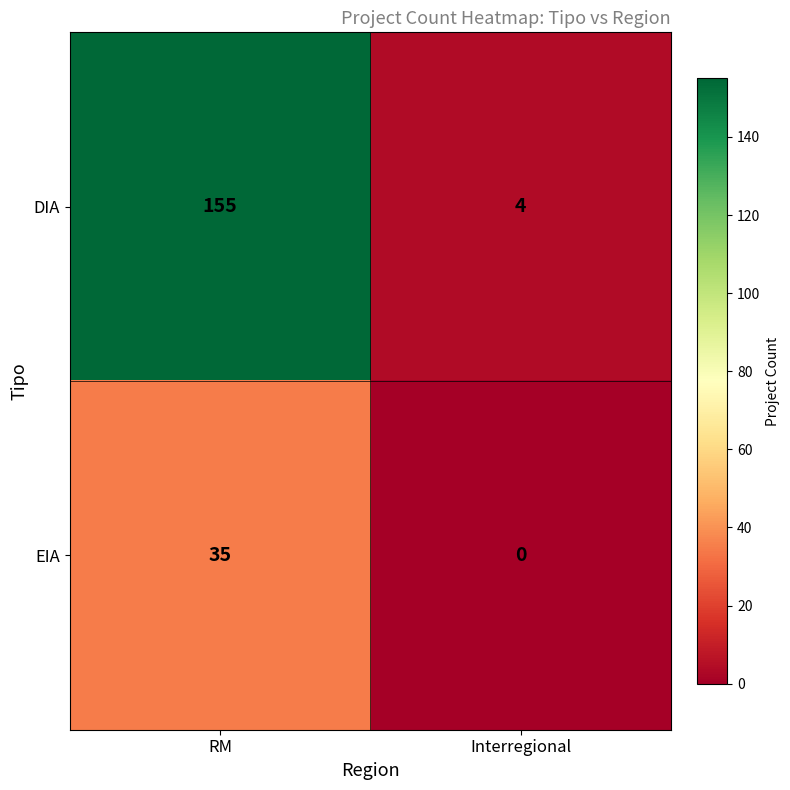

The value of EIA at RM is 35. True or false?

True